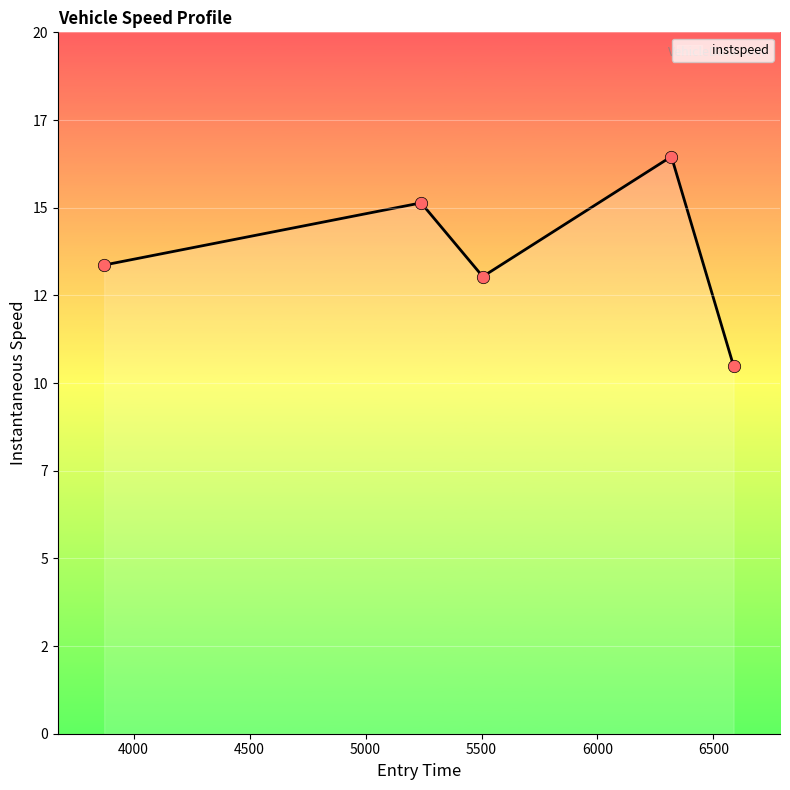

Between 6318.611115455531 and 5239.622100115641, which is larger?

6318.611115455531